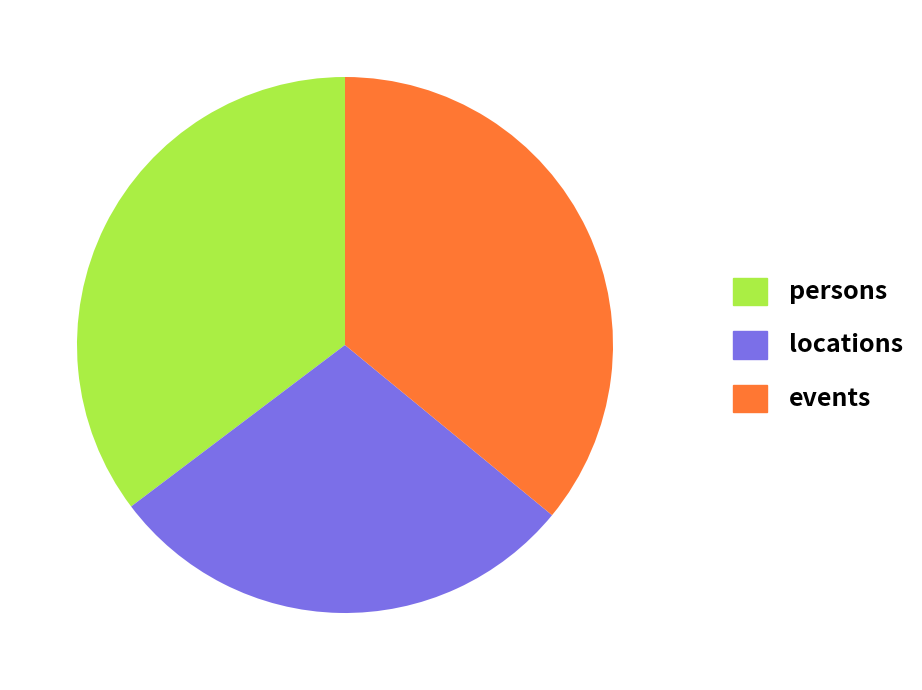

Do persons and locations together represent more than half of the pie?

Yes